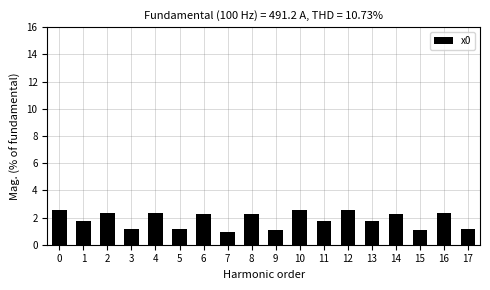

The chart shows a value of 0.6 at 14. True or false?

False